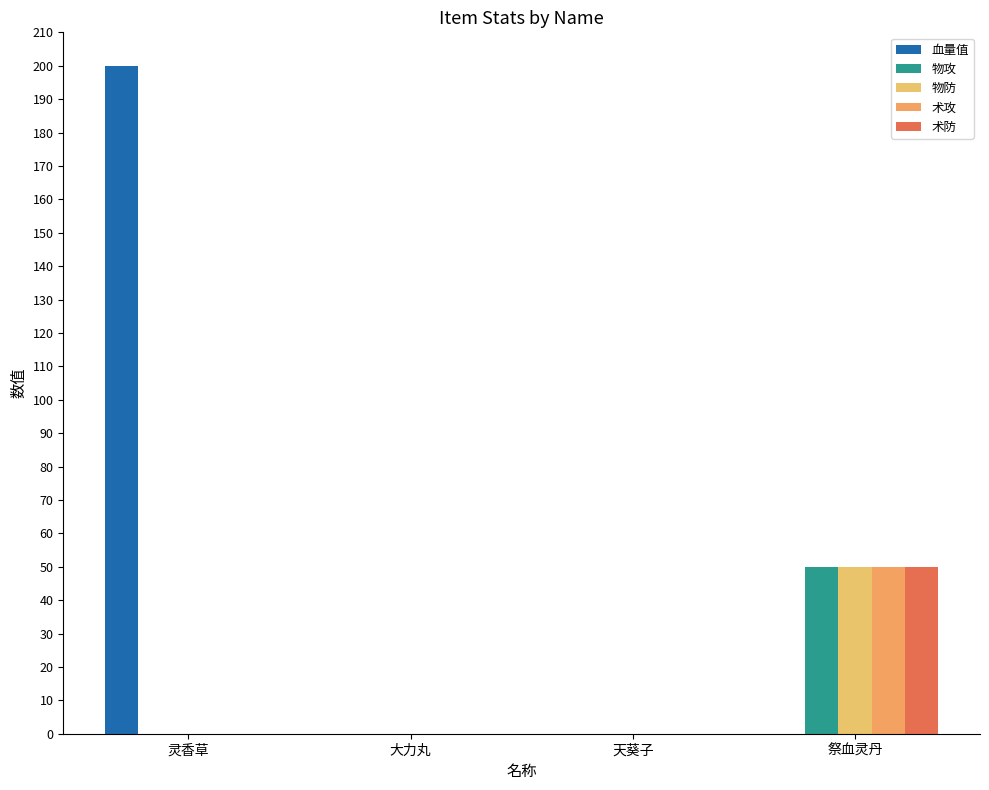

How many data points does each series have?

4